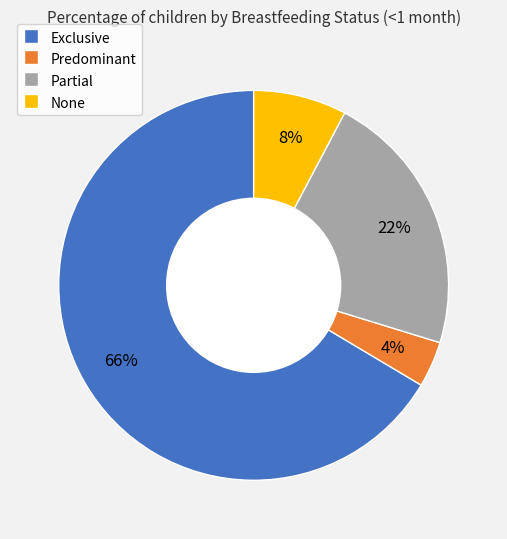

Is there any slice that represents more than half of the pie?

Yes